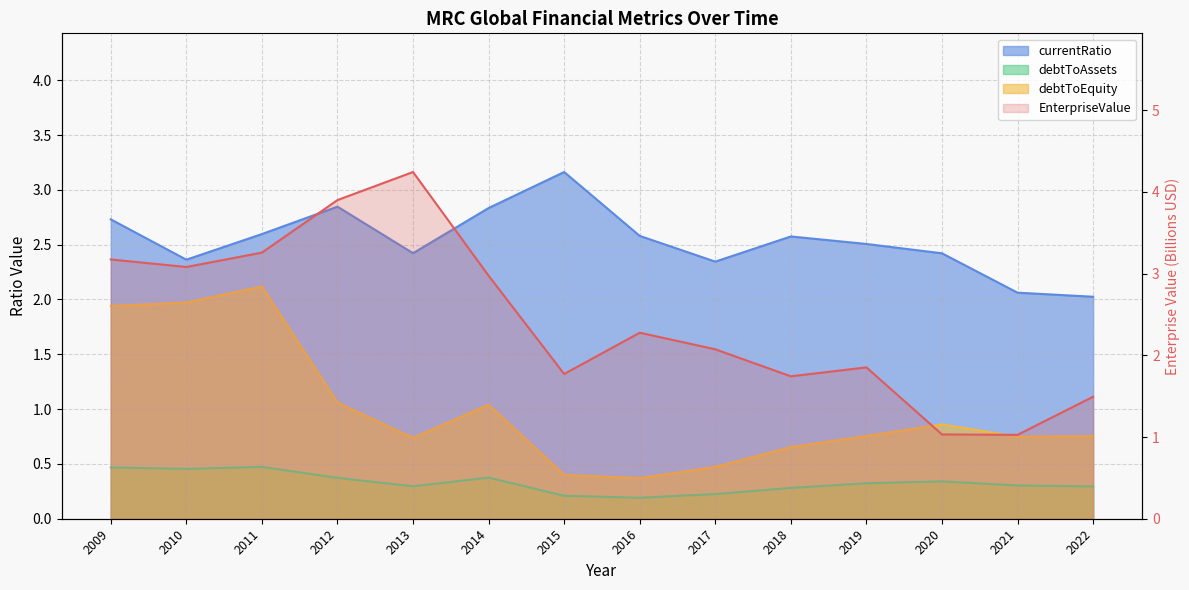

Is it true that currentRatio equals 3.8 at 2013?

False